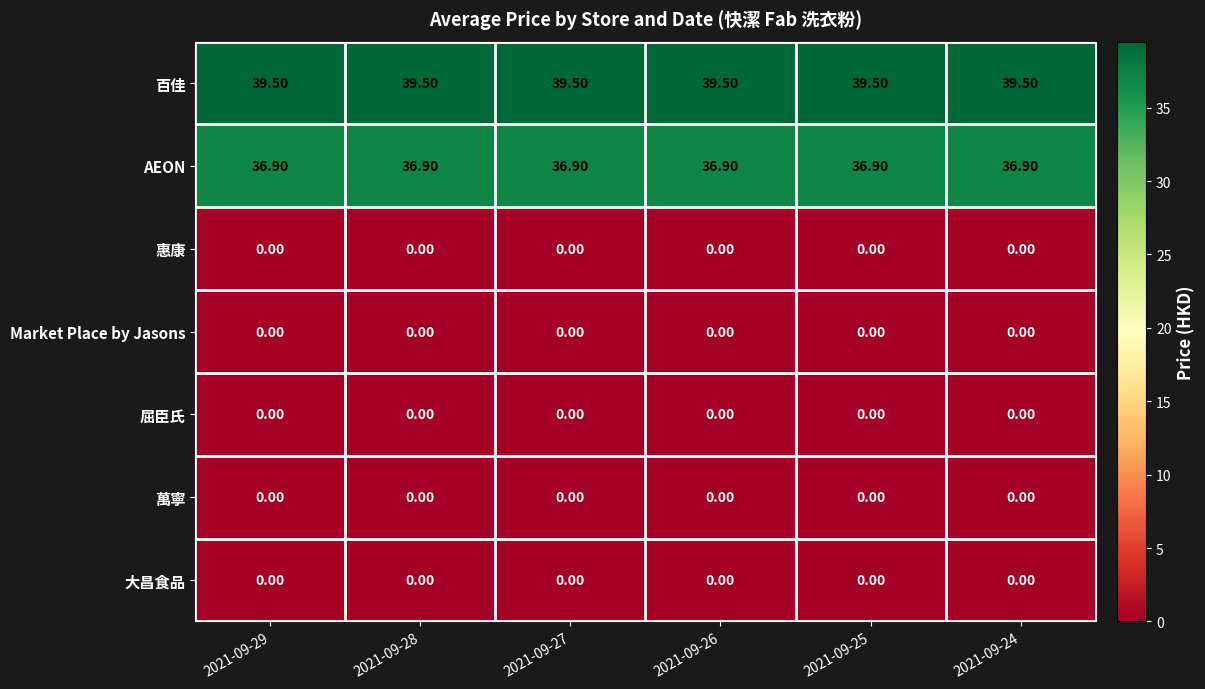

What is the spread (max minus min) of values at 2021-09-28?

39.5